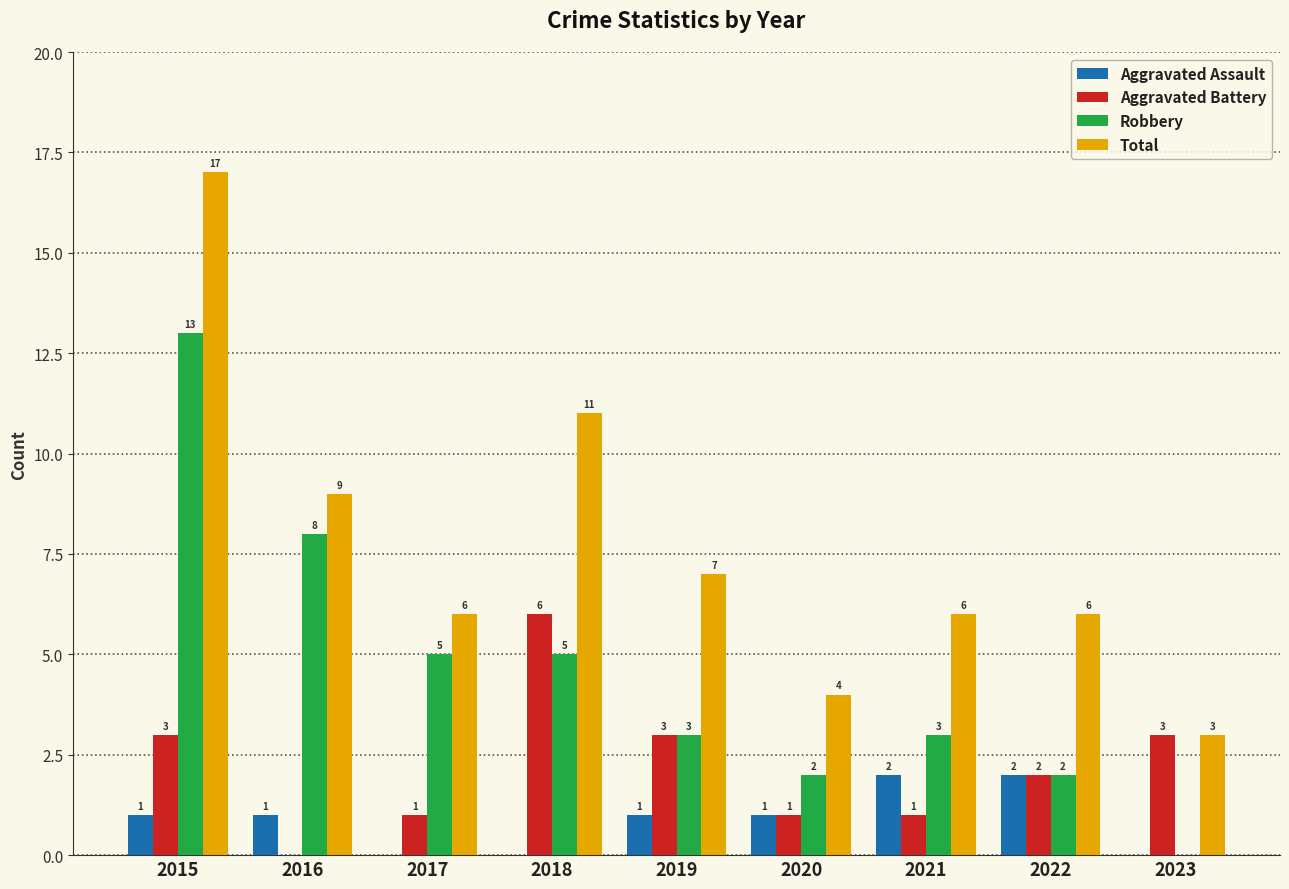

What are all the series names shown in the legend?

Aggravated Assault, Aggravated Battery, Robbery, Total